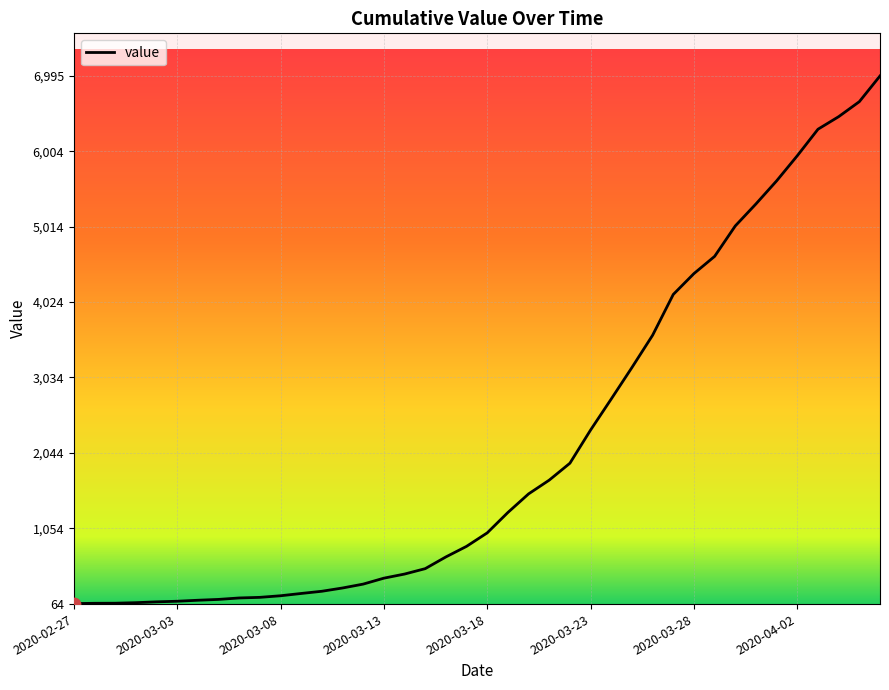

What is the maximum value shown in the chart?

6995